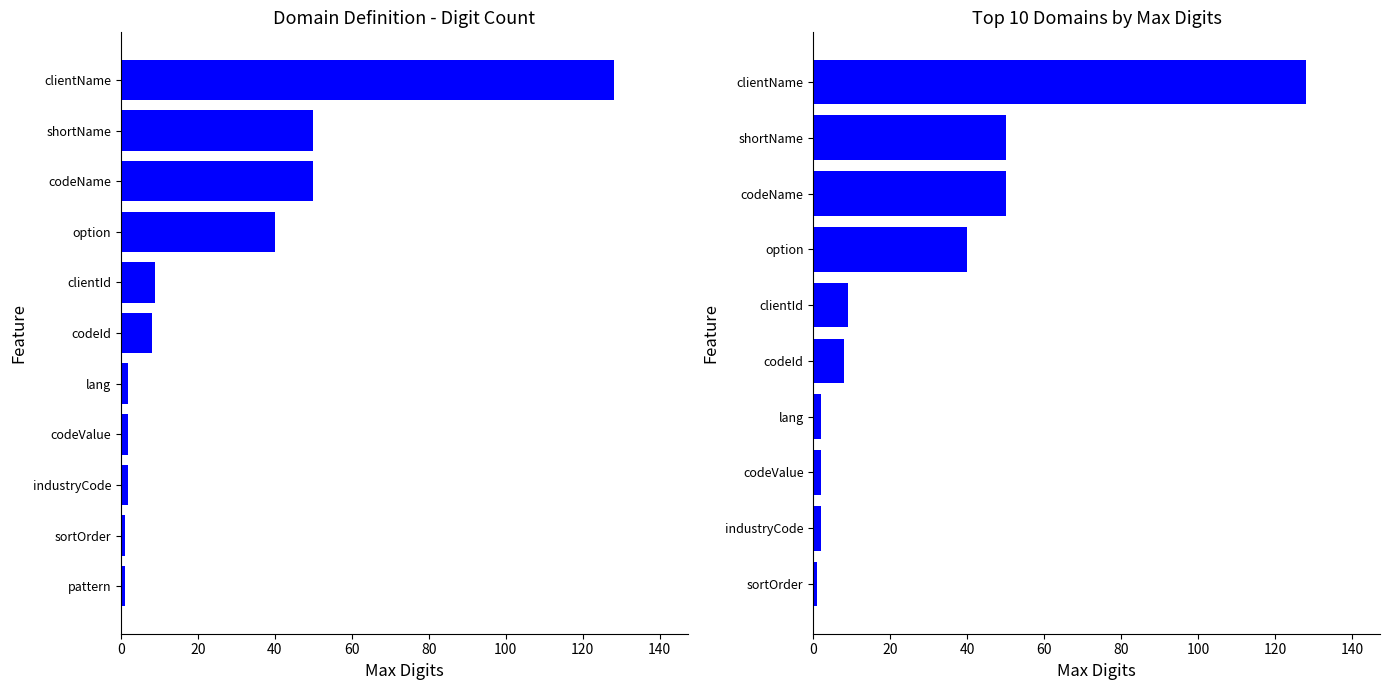

Reading left to right, extract all data points from this chart.

1	2	2	2	8	9	40	50	50	128